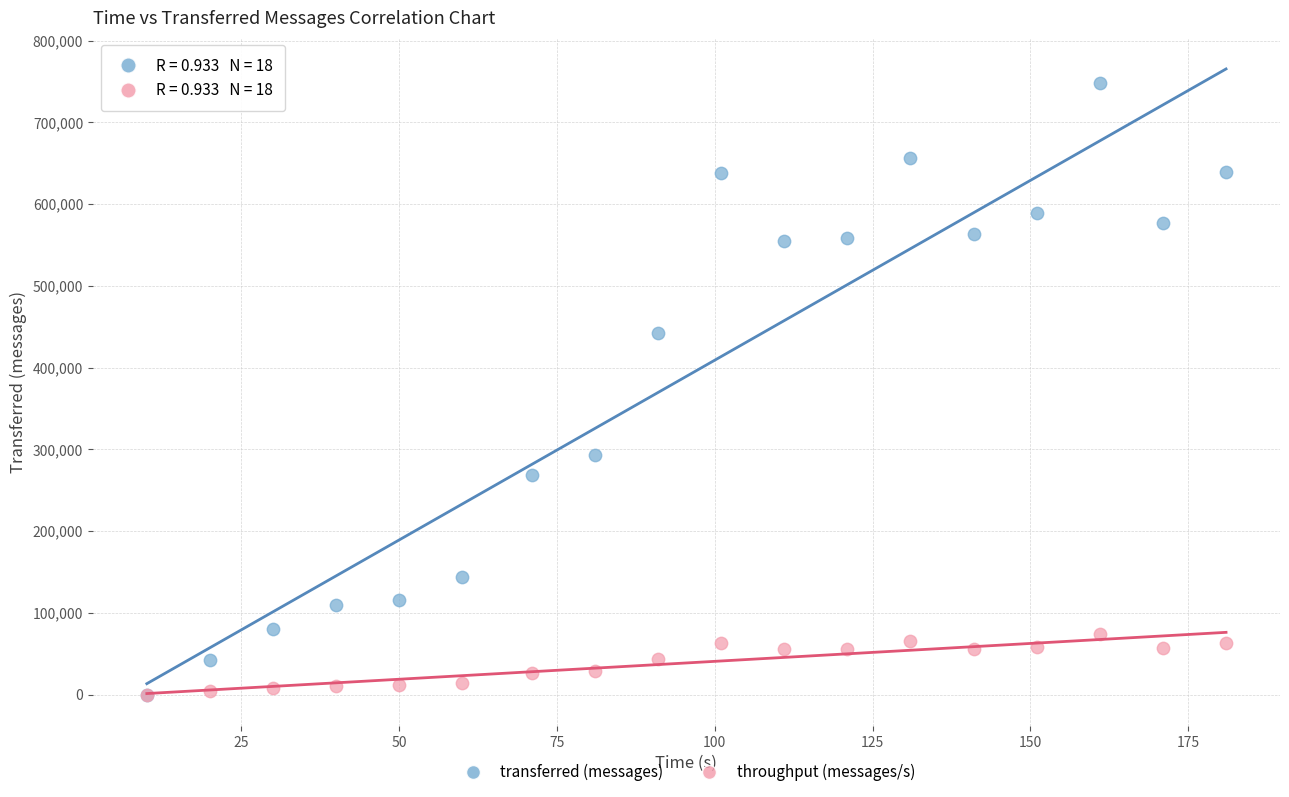

In the transferred (messages) series, what Y value is closest to 373810?

442200